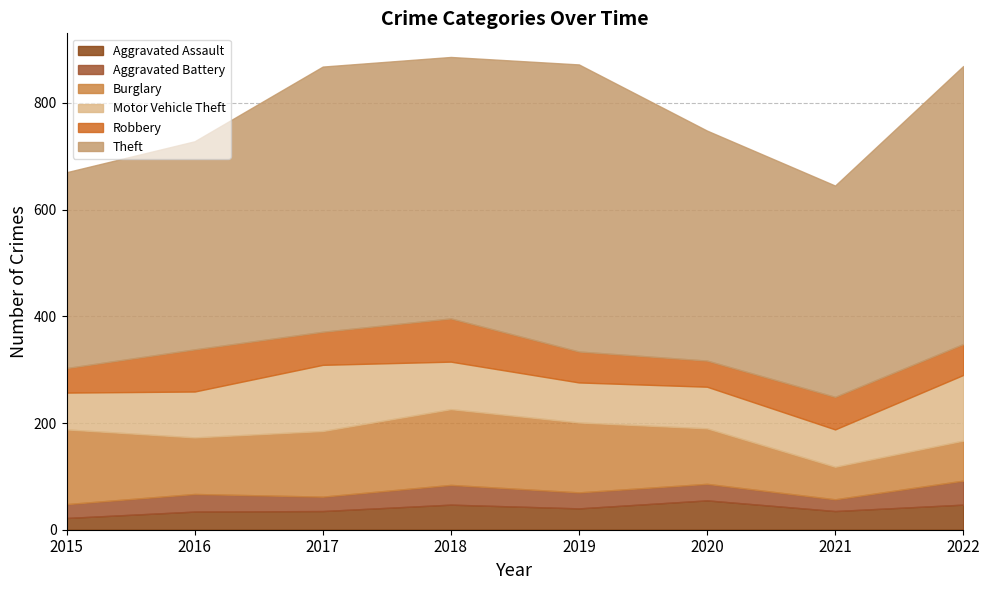

Rank the series at 2018 from highest to lowest value.

Theft, Burglary, Motor Vehicle Theft, Robbery, Aggravated Assault, Aggravated Battery